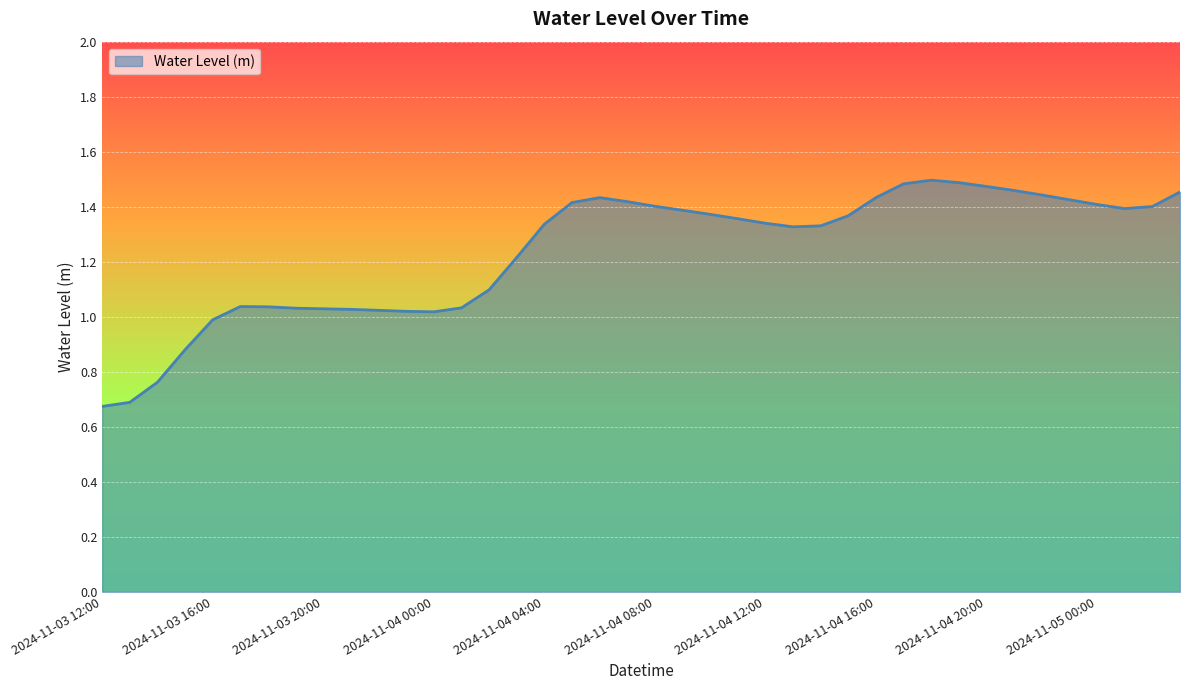

At which category does the chart reach its peak across all series?

2024-11-04 18:00